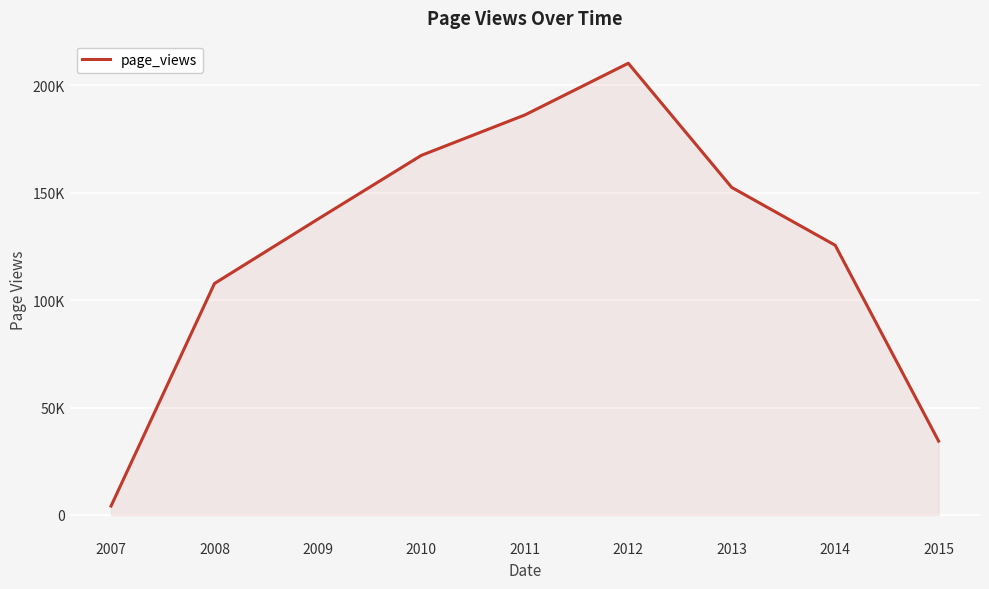

Does the chart have visible grid lines?

Yes